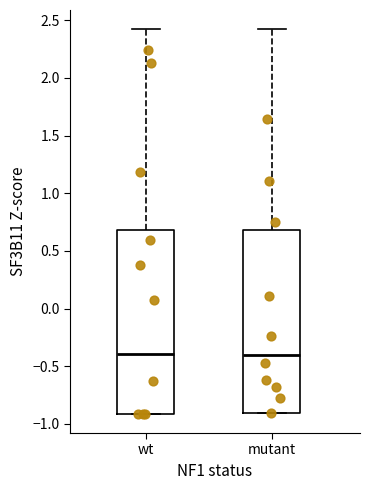

Reading left to right, read every box against the y-axis: the position of its median line, the range the box covers, and the ends of its whiskers. The values are not printed on the chart, so give them approximately, as read against the axis.

wt: median -0.4, box -0.9 to 0.7, whiskers -0.9 to 2.4
mutant: median -0.4, box -0.9 to 0.7, whiskers -0.9 to 2.4